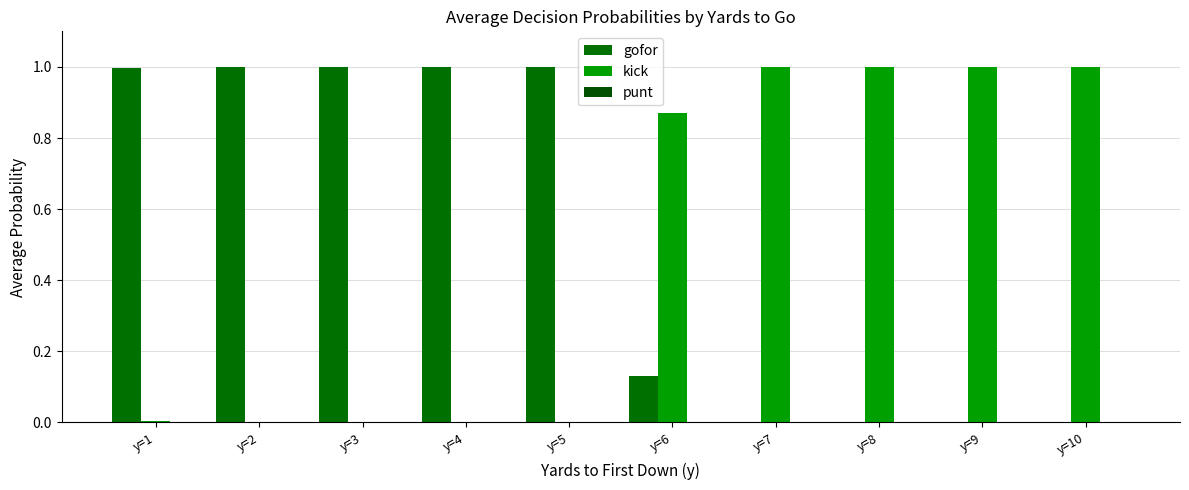

Reading left to right, what are all the values shown in this chart?

gofor: y=1=1.0	y=2=1.0	y=3=1.0	y=4=1.0	y=5=1.0	y=6=0.1	y=7=0.0	y=8=0.0	y=9=0.0	y=10=0.0
kick: y=1=0.0	y=2=0.0	y=3=0.0	y=4=0.0	y=5=0.0	y=6=0.9	y=7=1.0	y=8=1.0	y=9=1.0	y=10=1.0
punt: y=1=0.0	y=2=0.0	y=3=0.0	y=4=0.0	y=5=0.0	y=6=0.0	y=7=0.0	y=8=0.0	y=9=0.0	y=10=0.0